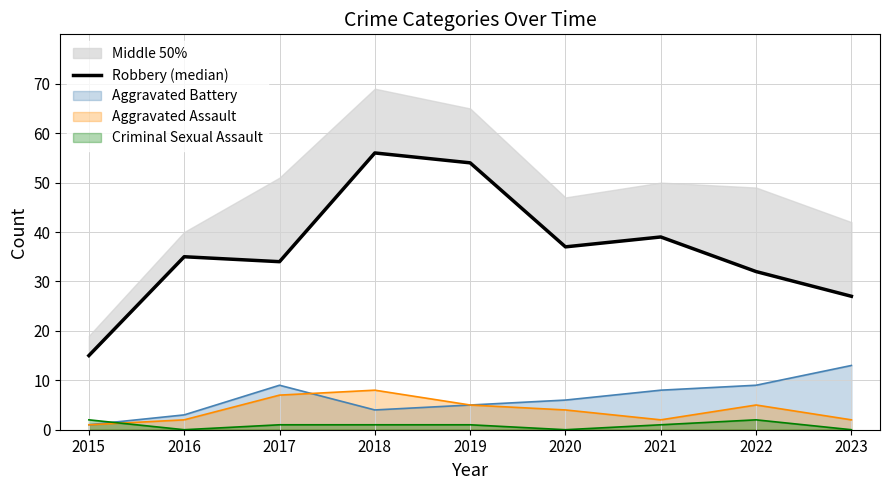

True or false: Criminal Sexual Assault has a value of 2 at 2015.

True